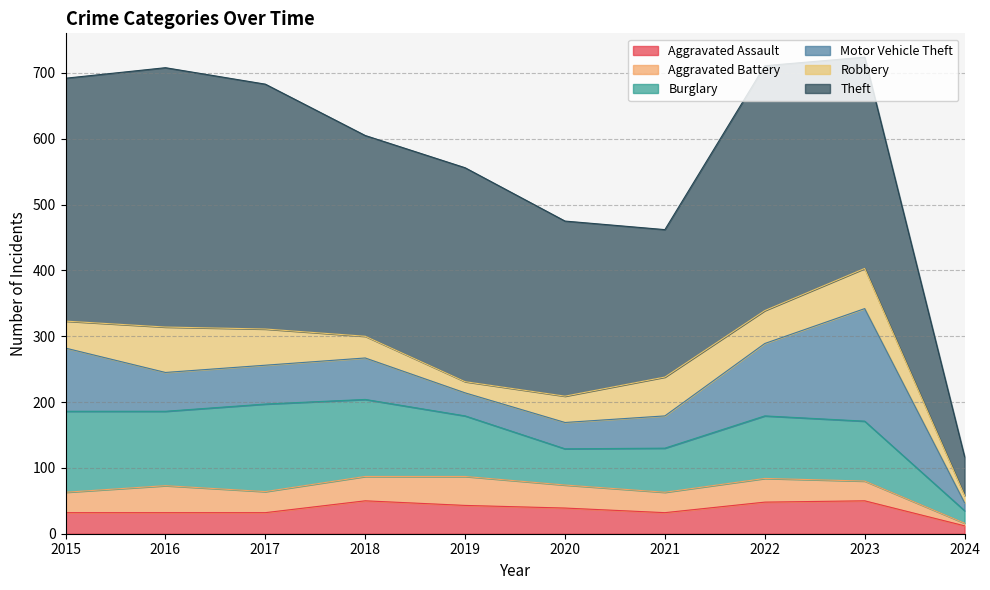

Does the chart display data point markers on the line(s)?

No